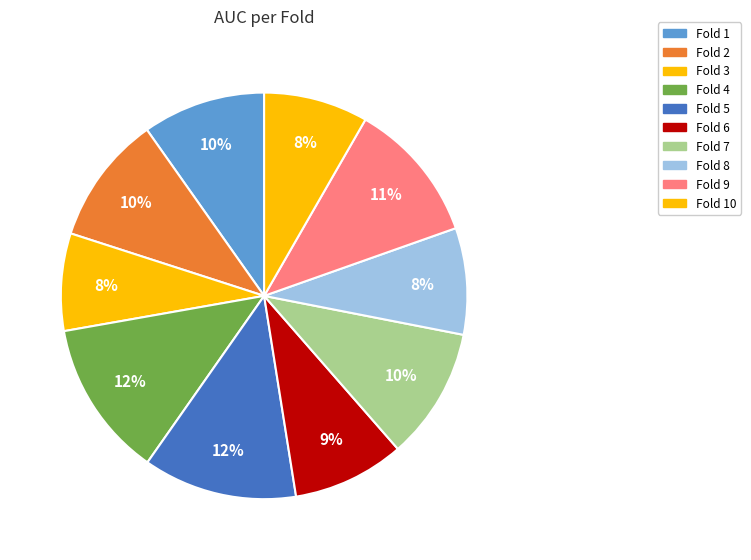

Count the number of slices in the pie.

10